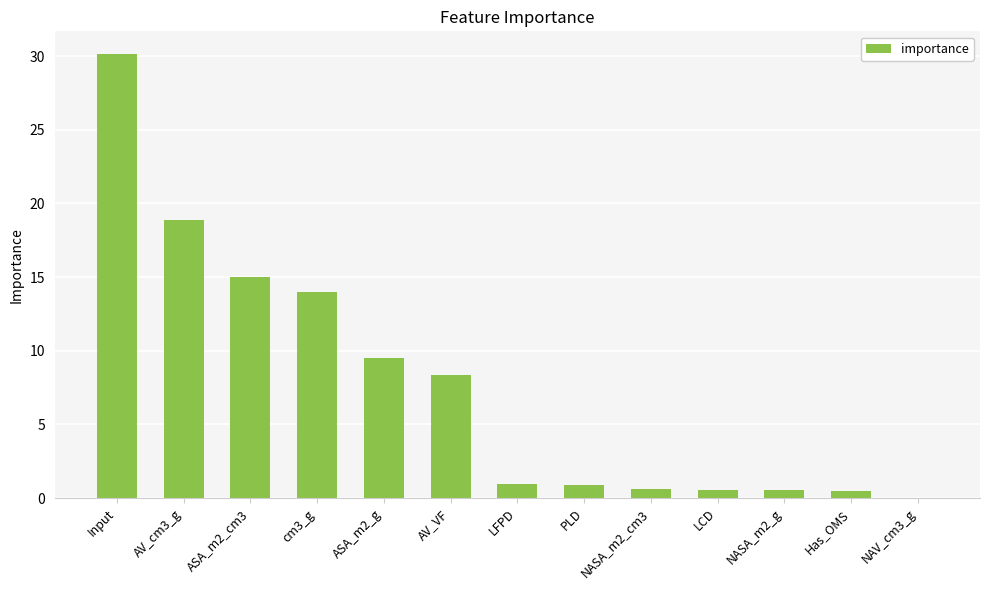

The chart shows a value of 24.1 at cm3_g. True or false?

False